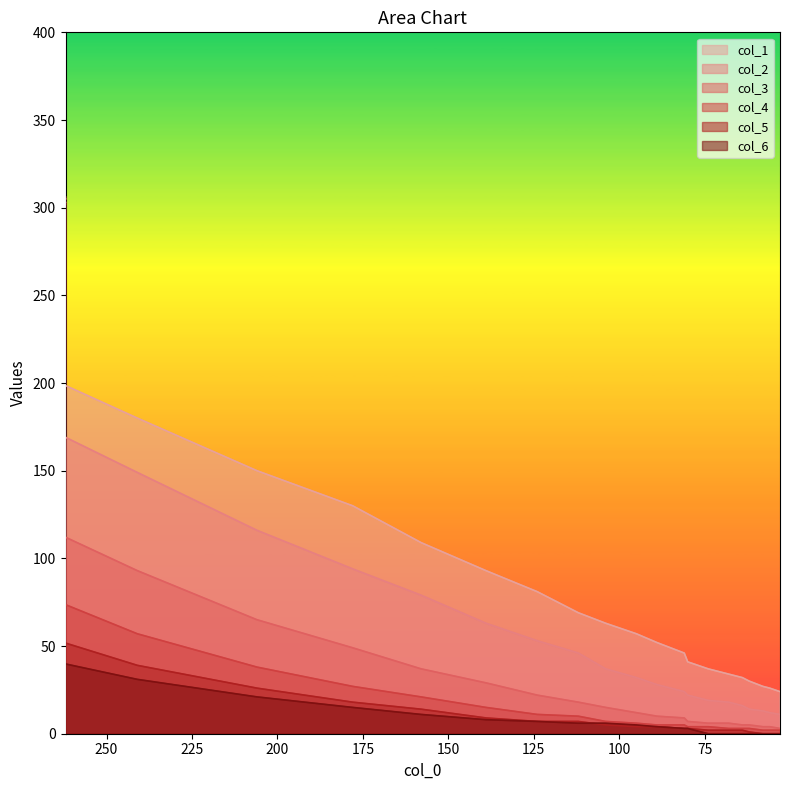

Does the chart have visible grid lines?

No